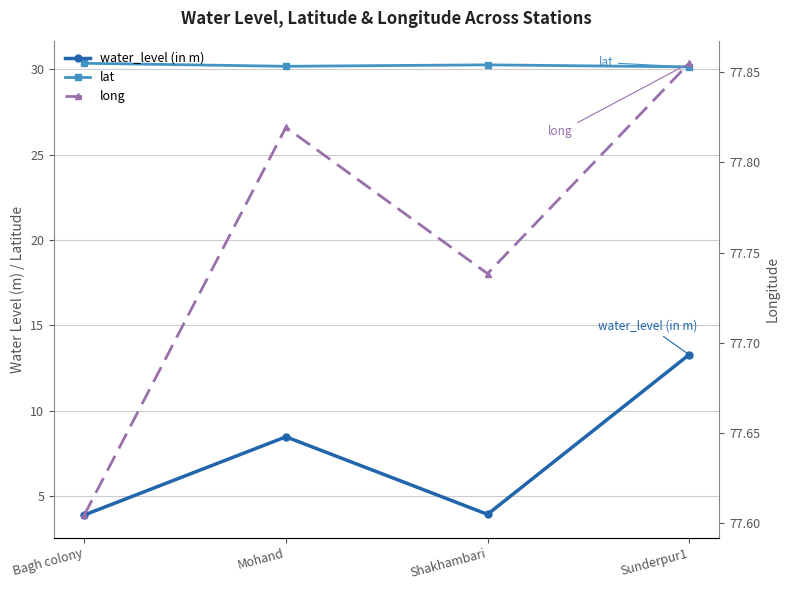

Reading right to left, list all the values displayed in this chart.

water_level (in m): Sunderpur1=13.3	Shakhambari=3.9	Mohand=8.5	Bagh colony=3.9
lat: Sunderpur1=30.1	Shakhambari=30.3	Mohand=30.2	Bagh colony=30.3
long: Sunderpur1=77.9	Shakhambari=77.7	Mohand=77.8	Bagh colony=77.6